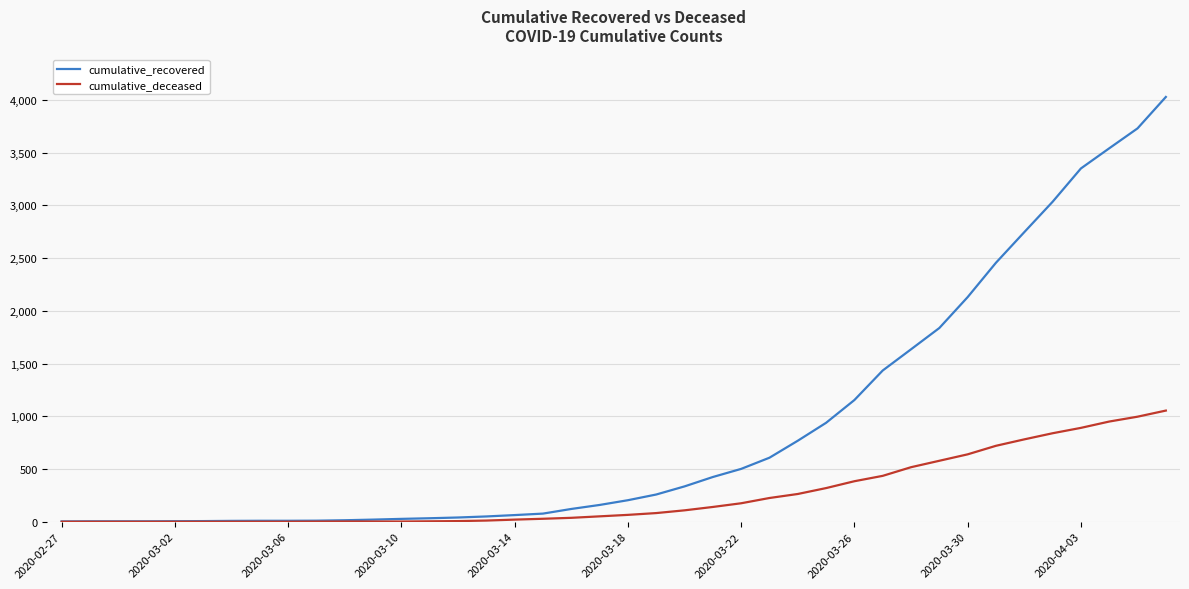

Rank the series by their average value, from lowest to highest.

cumulative_deceased, cumulative_recovered